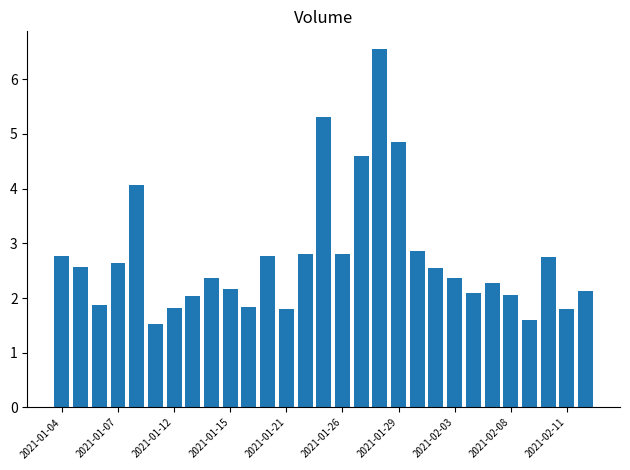

What is the sum of all values?

79.6